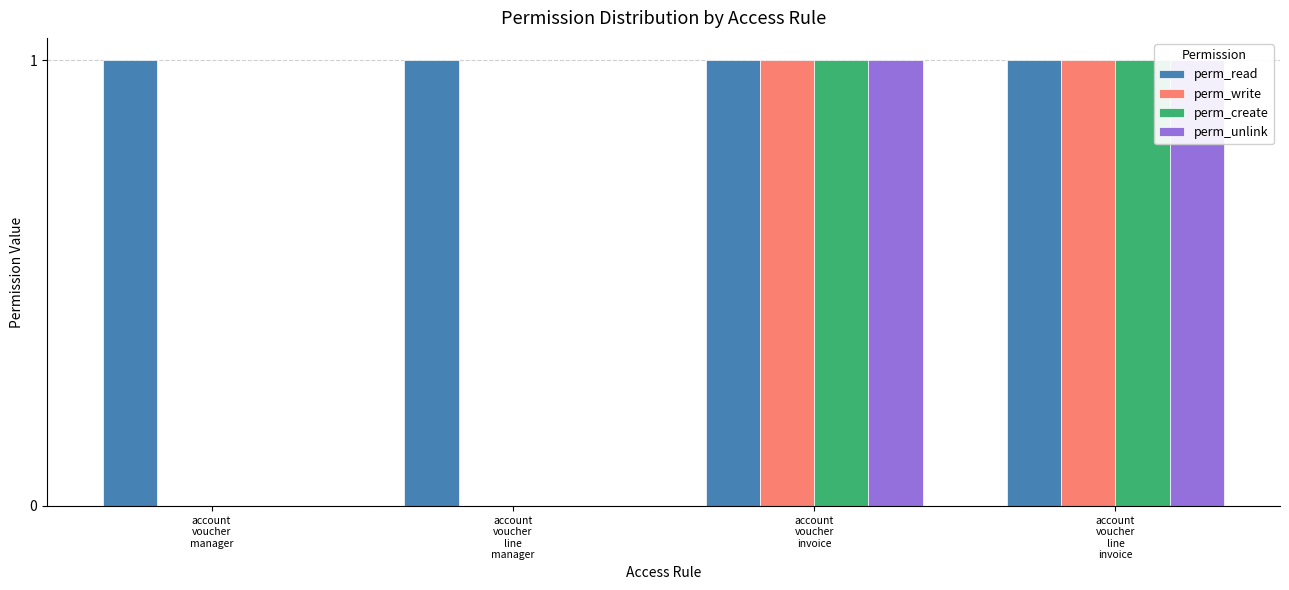

The perm_write series shows 0 at account
voucher
manager. True or false?

False